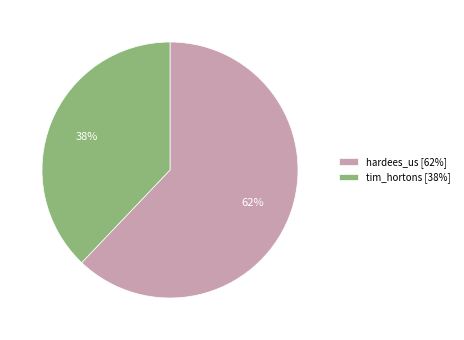

Which category has the smallest portion of the pie?

tim_hortons